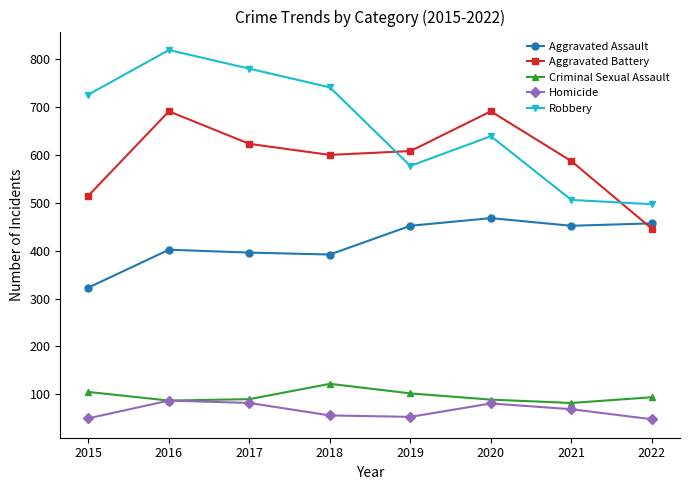

List the series in order of their peak value, highest first.

Robbery, Aggravated Battery, Aggravated Assault, Criminal Sexual Assault, Homicide